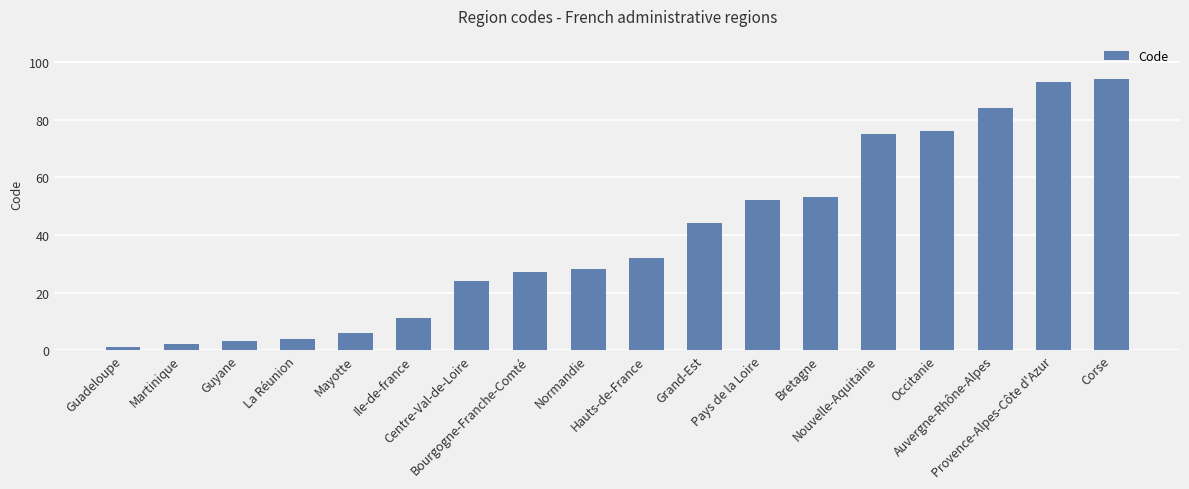

Reading left to right, transcribe all the data shown in this chart.

Guadeloupe=1	Martinique=2	Guyane=3	La Réunion=4	Mayotte=6	Ile-de-france=11	Centre-Val-de-Loire=24	Bourgogne-Franche-Comté=27	Normandie=28	Hauts-de-France=32	Grand-Est=44	Pays de la Loire=52	Bretagne=53	Nouvelle-Aquitaine=75	Occitanie=76	Auvergne-Rhône-Alpes=84	Provence-Alpes-Côte d'Azur=93	Corse=94